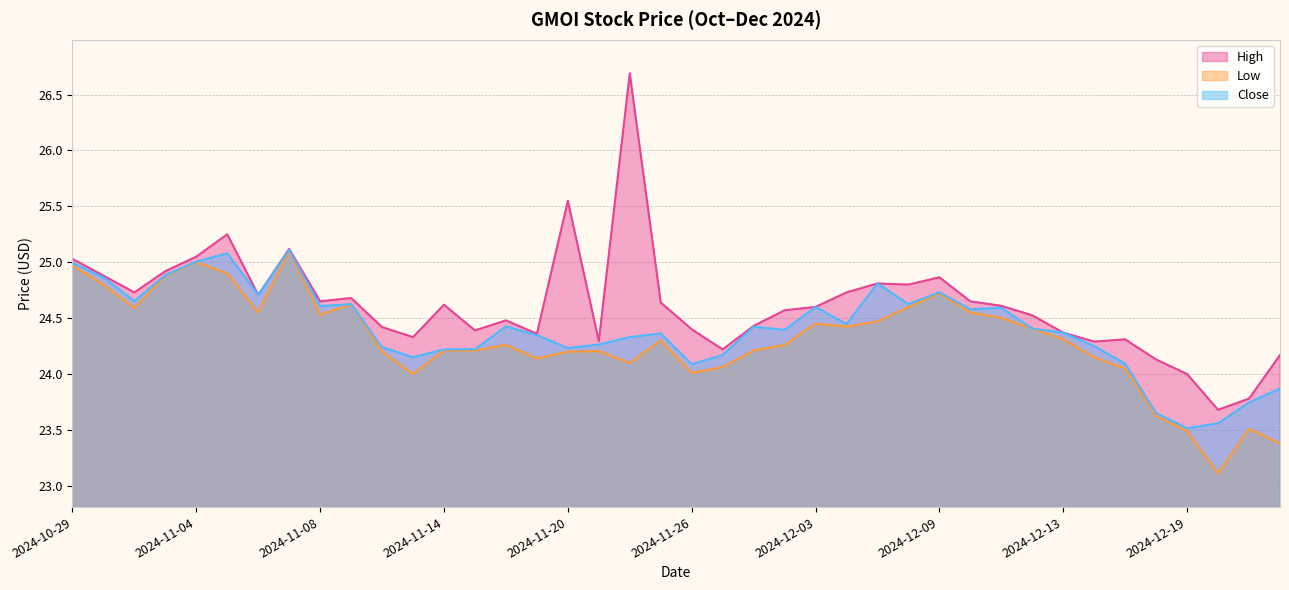

What is the minimum value shown in the chart?

23.1